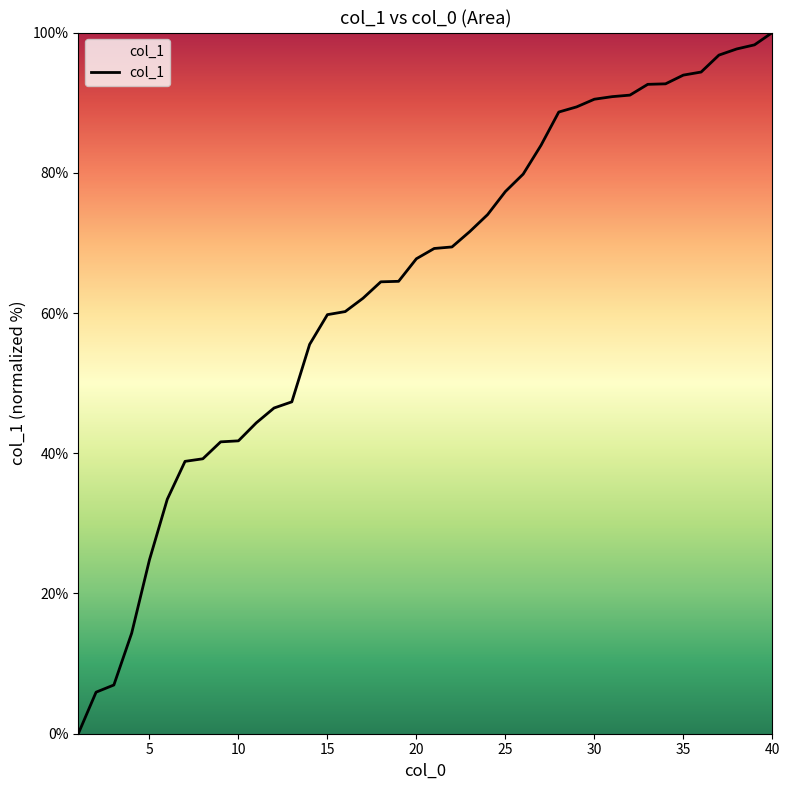

What is the difference between the maximum and minimum values?

100.0